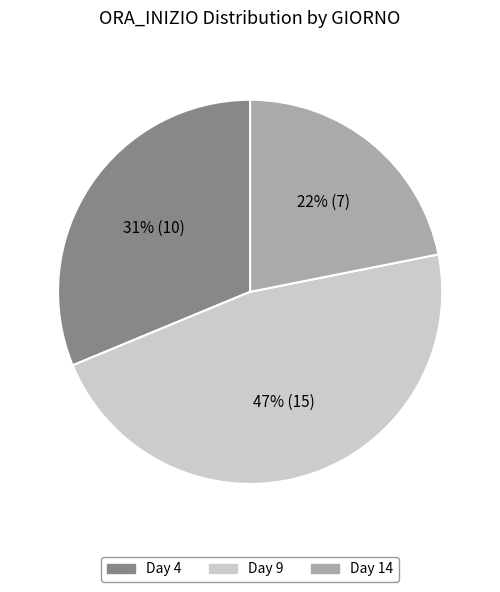

Combined, do Day 4 and Day 9 account for over 50%?

Yes